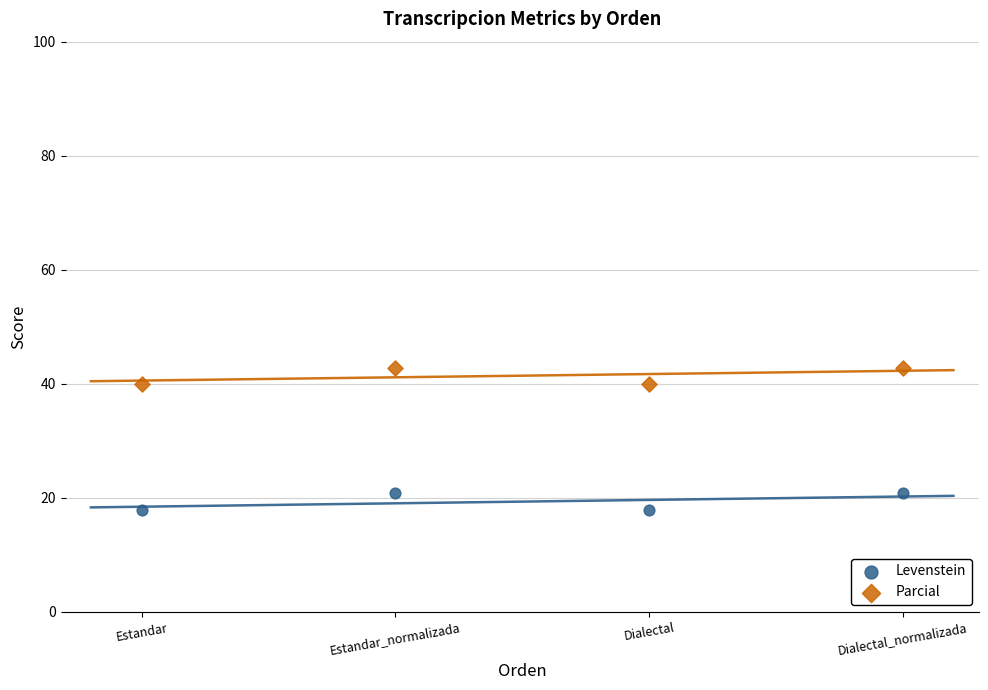

Across all data points, what is the range of X values (max minus min)?

30.0